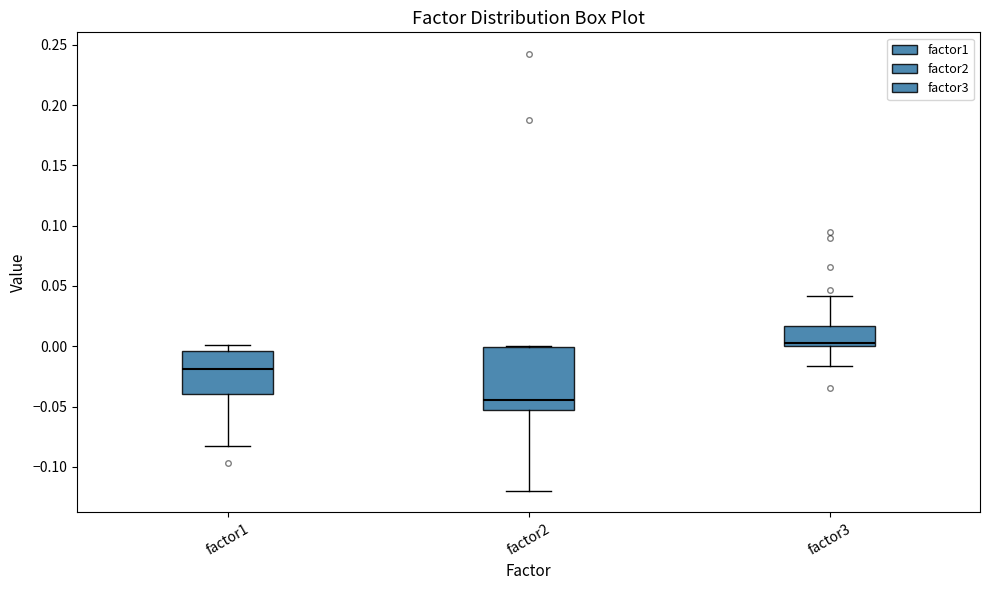

Where does the median line of the box for factor2 sit on the y-axis? The values are not printed on the chart, so give them approximately, as read against the axis.

-0.045